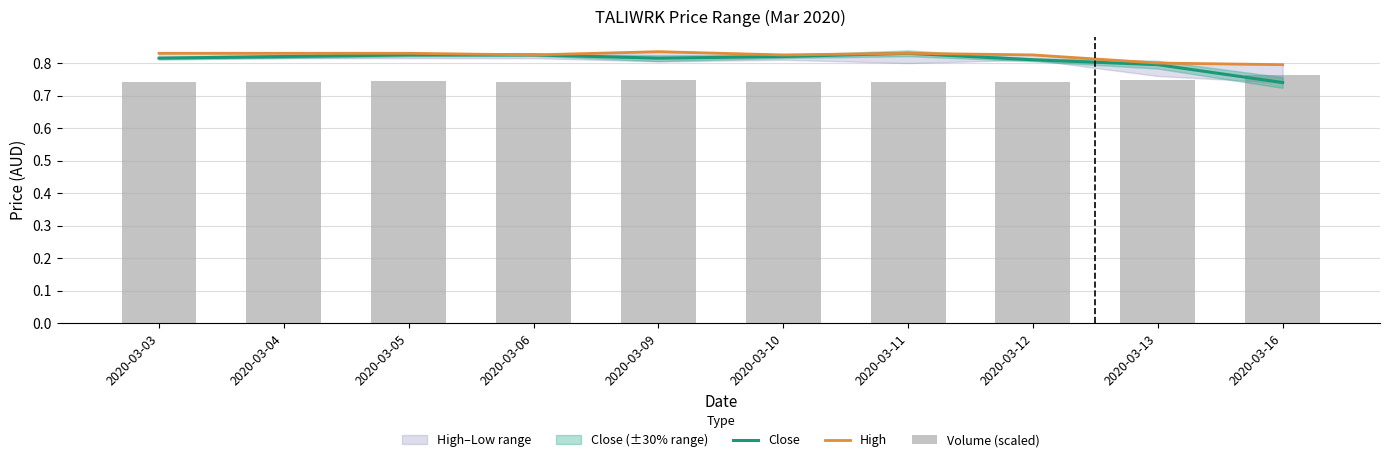

Between 2020-03-09 and 2020-03-12, which series saw the biggest shift?

High